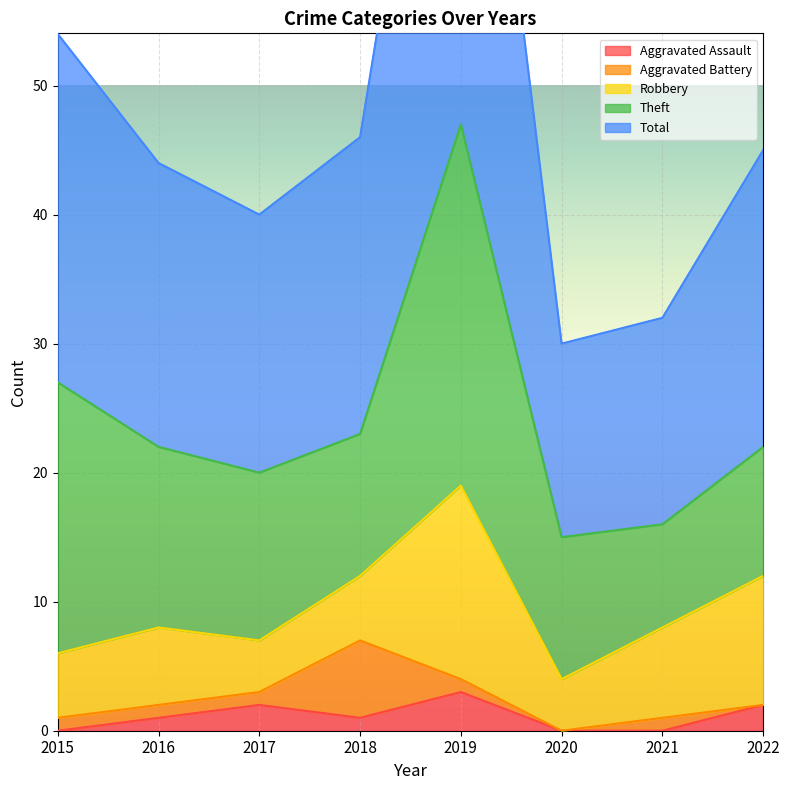

In Robbery, how many points are higher than both neighbors (excluding endpoints)?

2